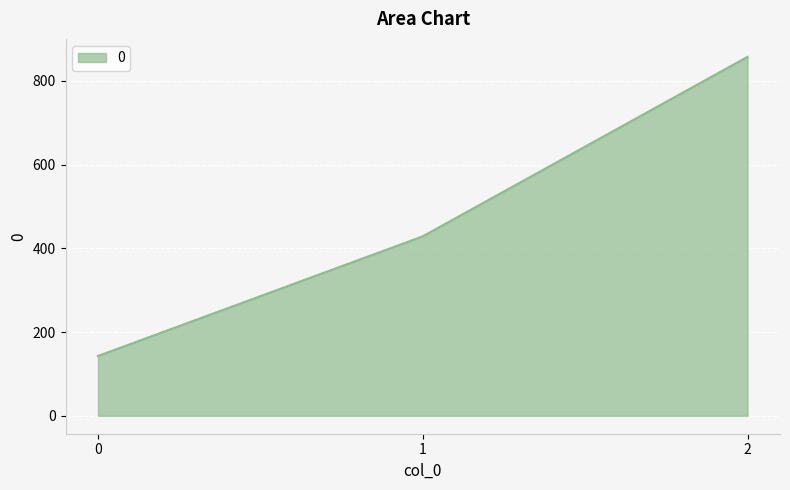

Is it true that the value at 1 is 428.6?

True